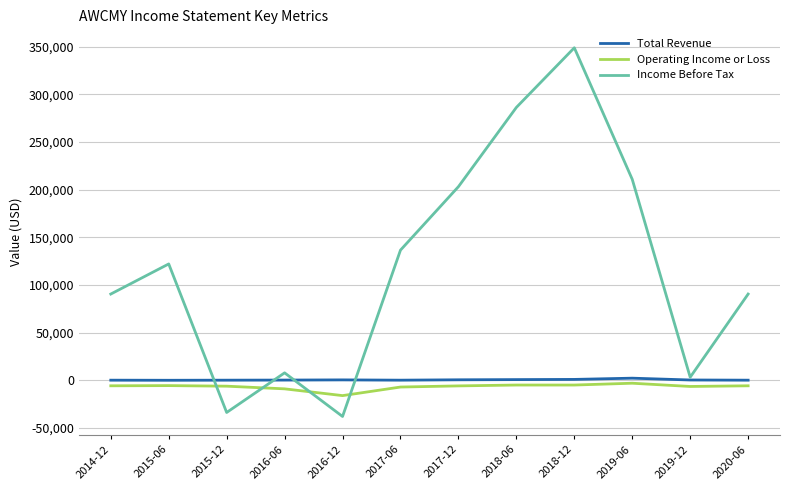

At how many categories does at least one series exceed 26727?

8